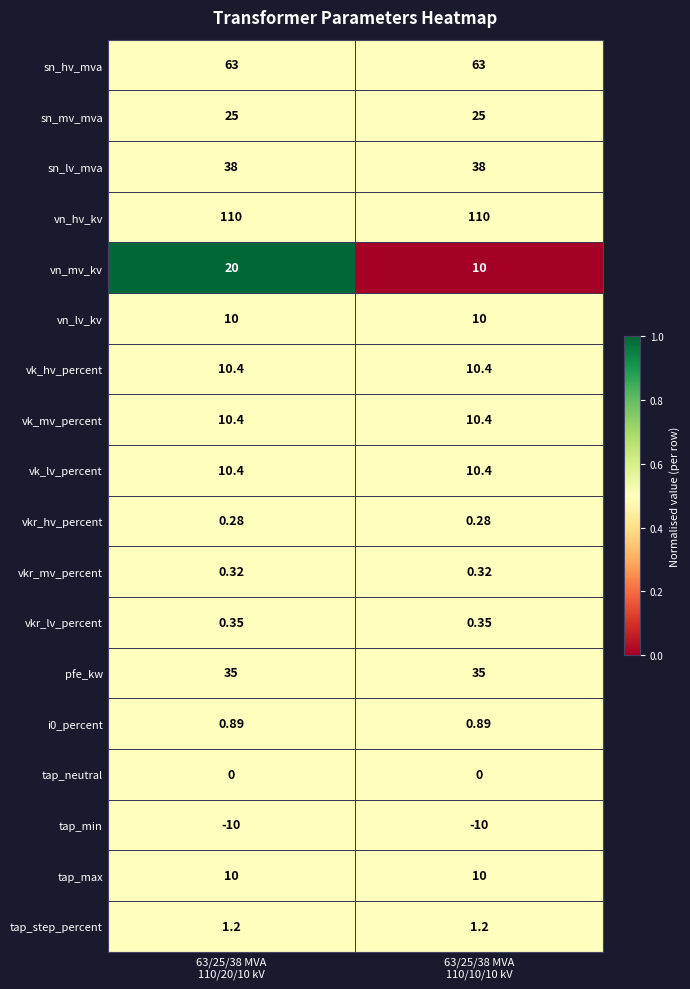

Which series has the largest total across all categories?

vn_hv_kv